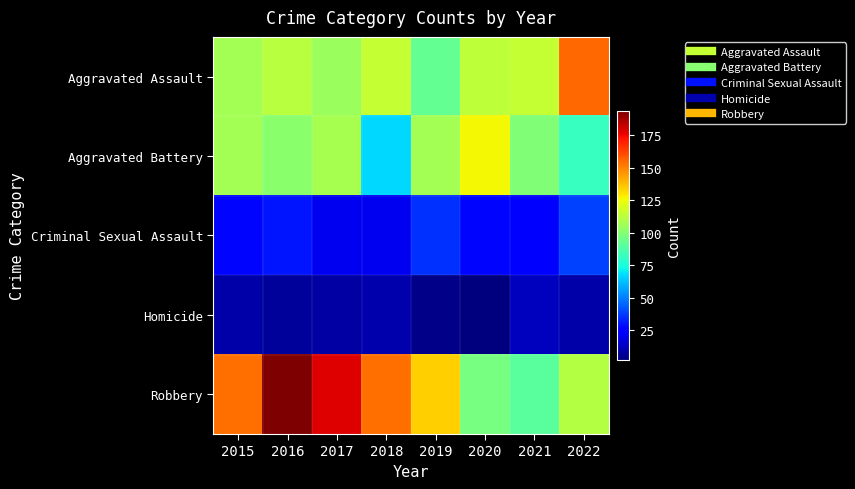

At which category is the sum across all series the highest?

2016